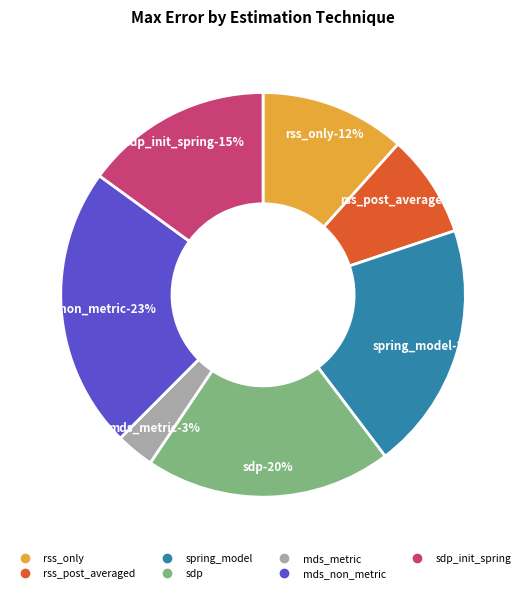

To the nearest percent, what is the combined percentage of mds_non_metric and sdp_init_spring?

38%